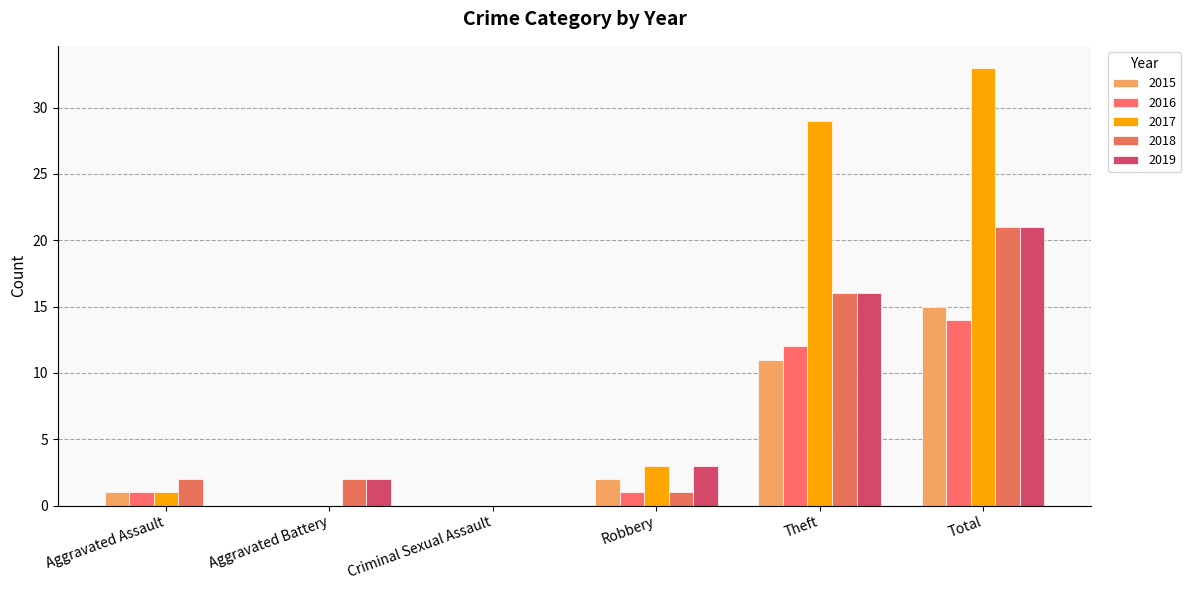

What is the difference between the maximum and minimum values in the 2019 series?

21